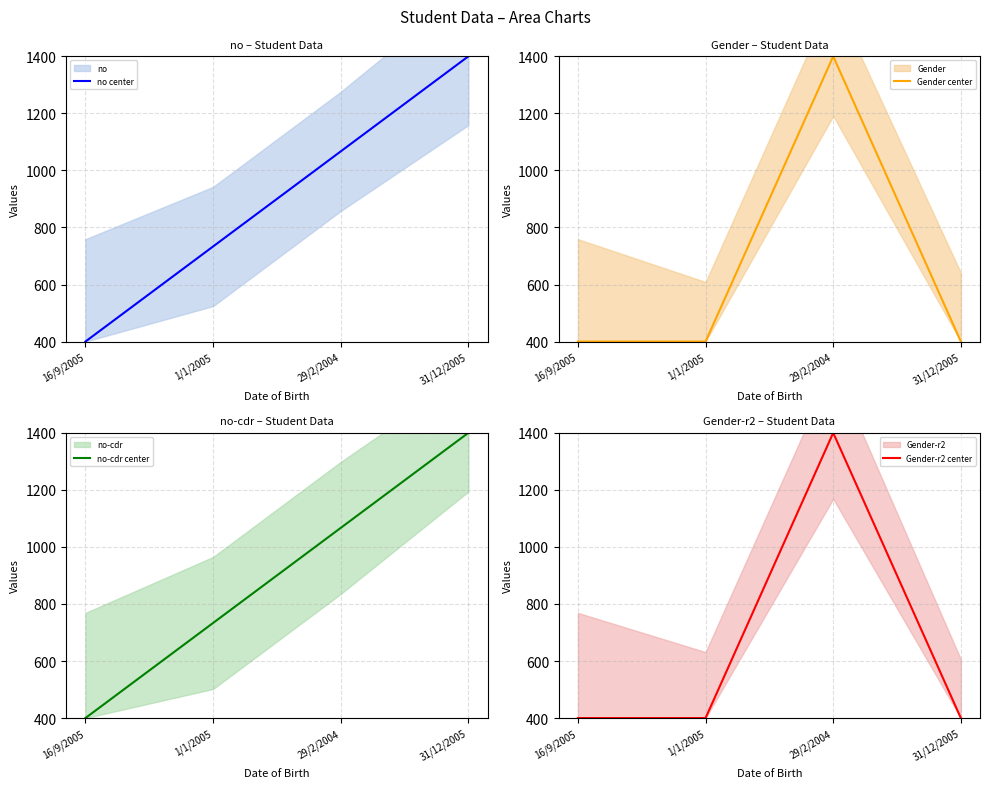

True or false: Gender-r2 center has more than 0 points higher than both neighbors.

True